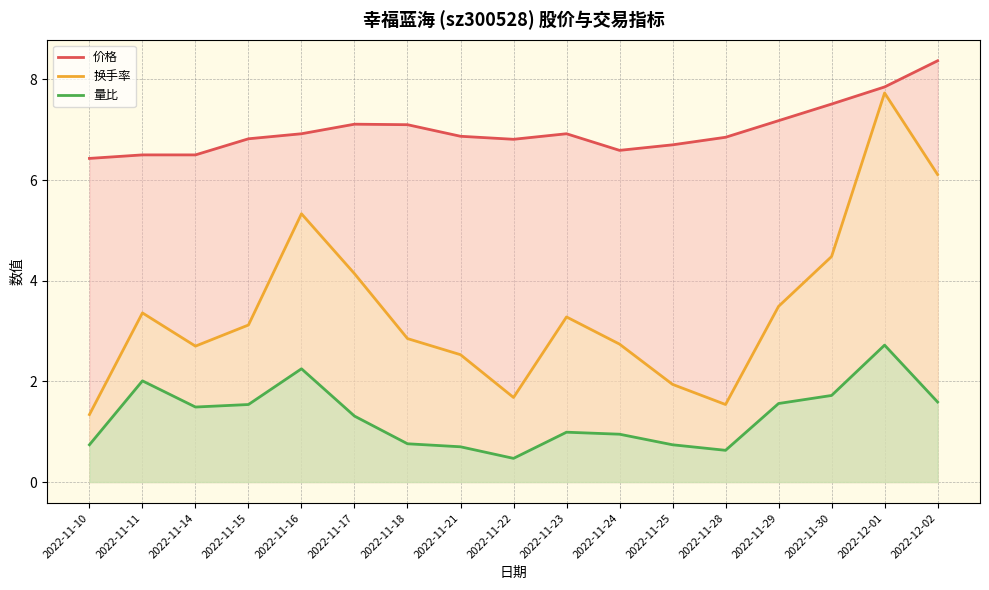

What is the average value of the 换手率 series?

3.4